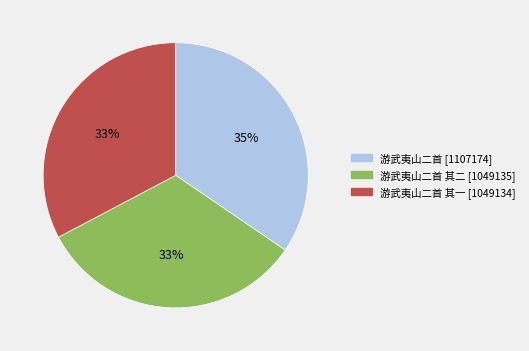

Is there any slice that represents more than half of the pie?

No